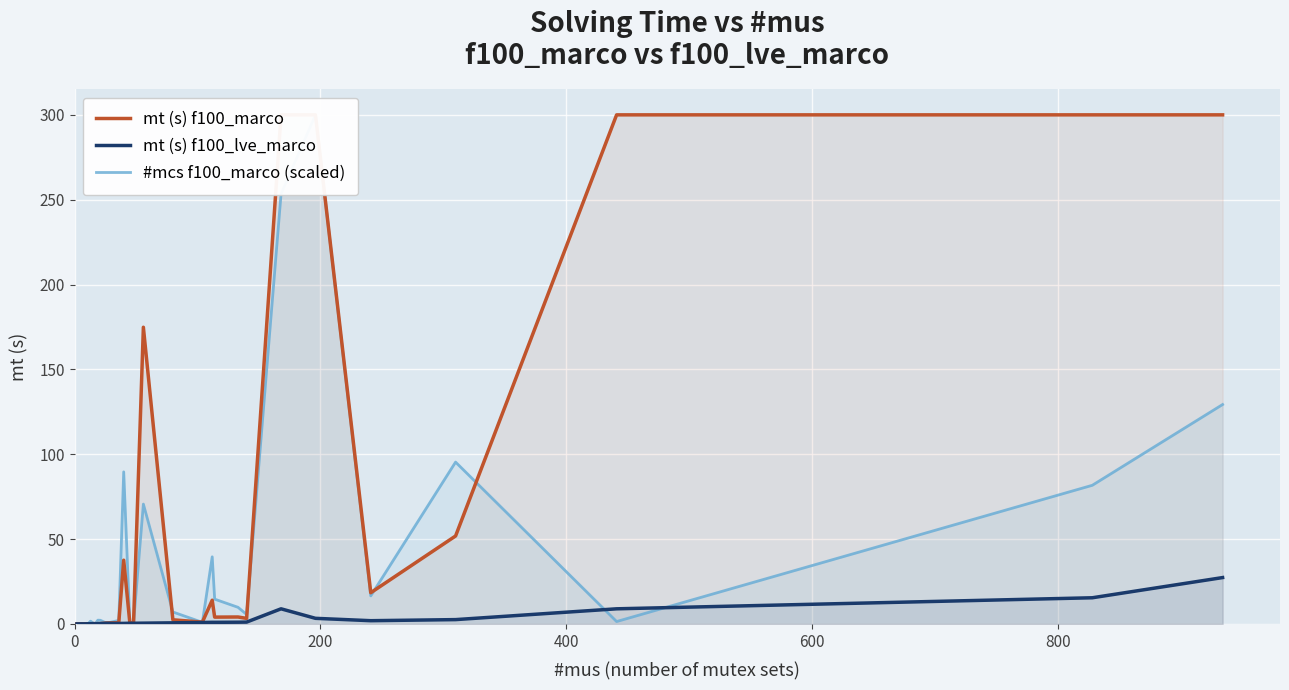

True or false: mt (s) f100_marco and #mcs f100_marco (scaled) intersect in this chart.

True